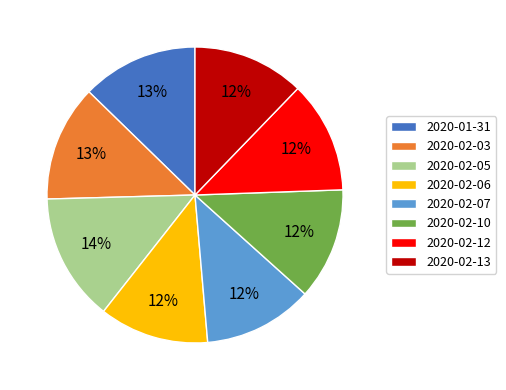

How many slices are in this pie chart?

8